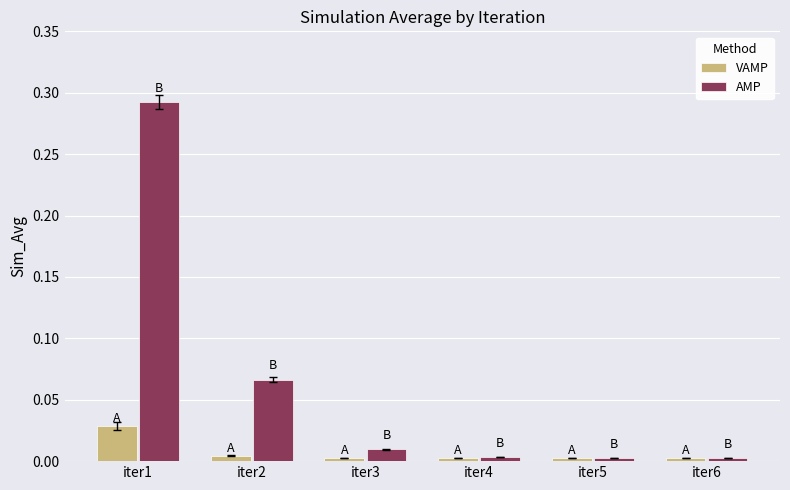

How many bars are there in total?

12